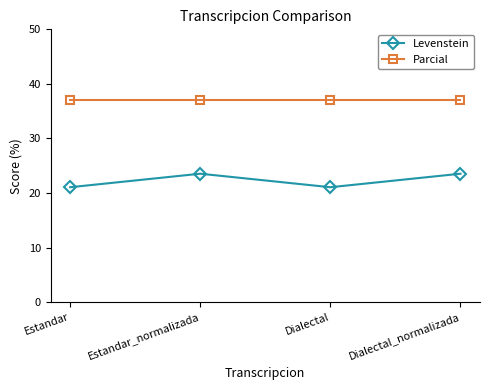

What position from the right is Dialectal?

2